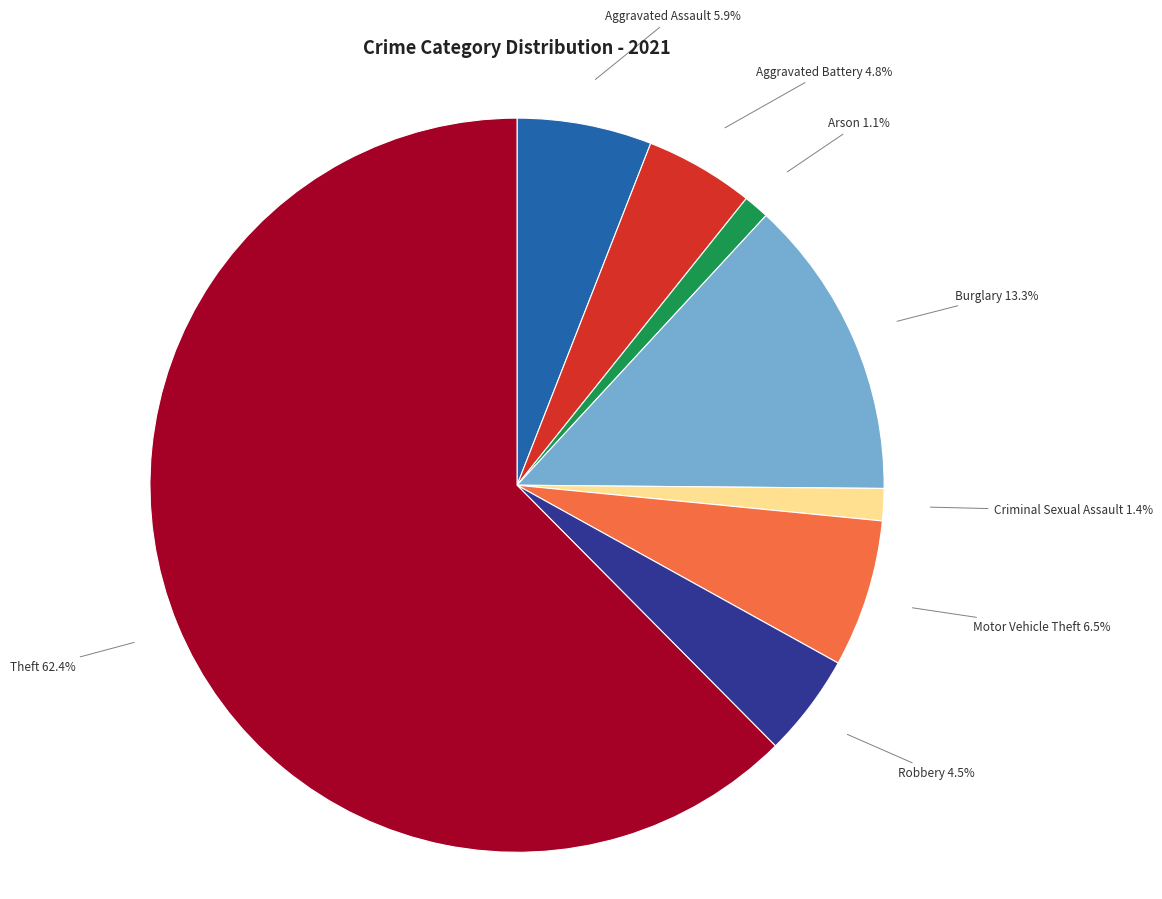

Which has a higher value, Criminal Sexual Assault or Aggravated Battery?

Aggravated Battery